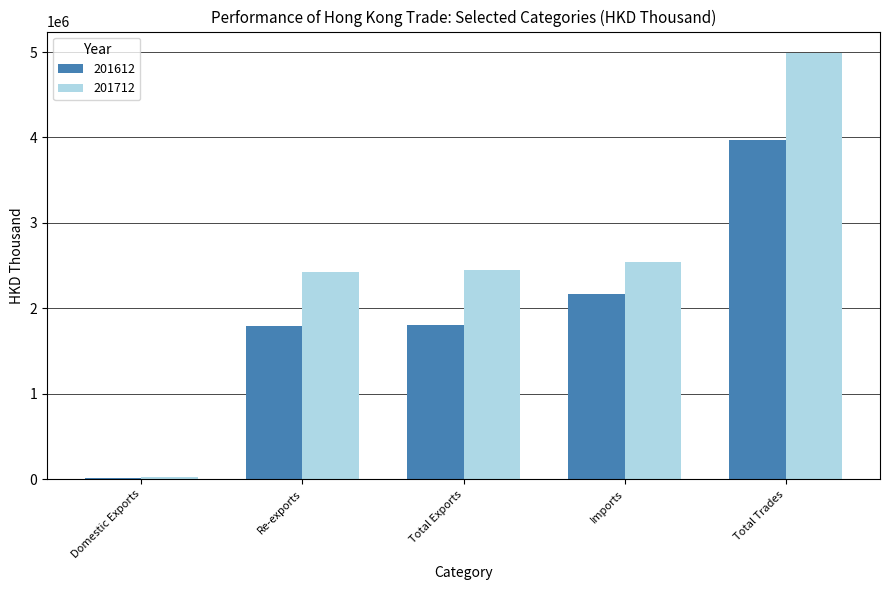

True or false: 201712 has a value of 29085.5 at Domestic Exports.

True